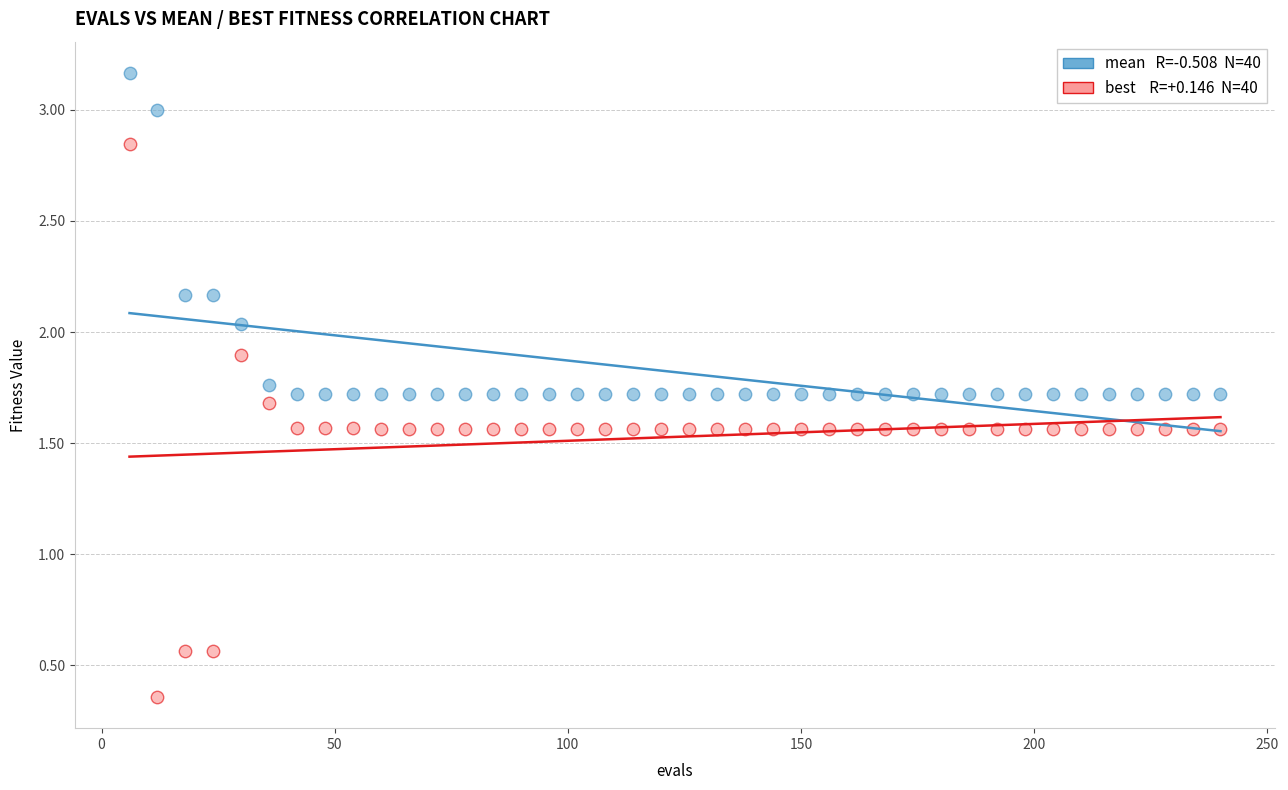

Across all data points, what is the range of X values (max minus min)?

234.0